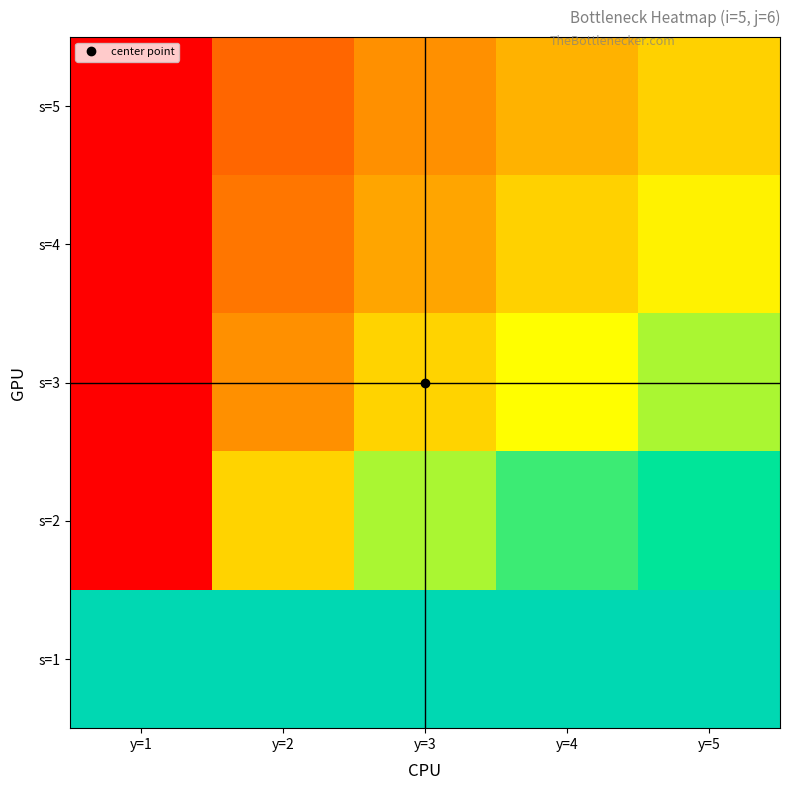

At how many categories does at least one series exceed 0?

5